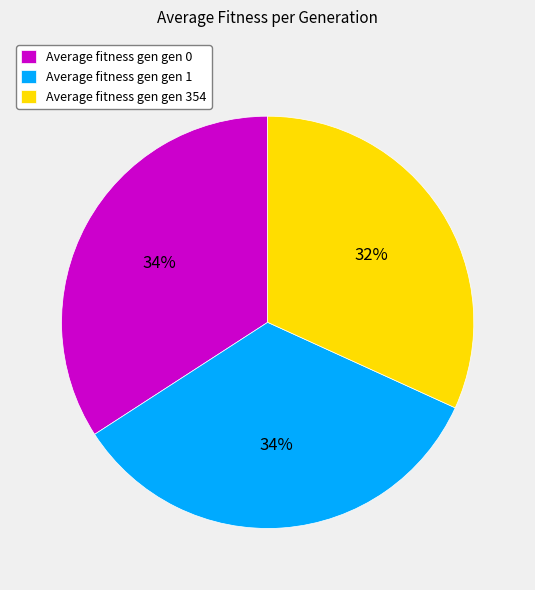

To the nearest percent, what percentage of the pie is Average fitness gen gen 0?

34%